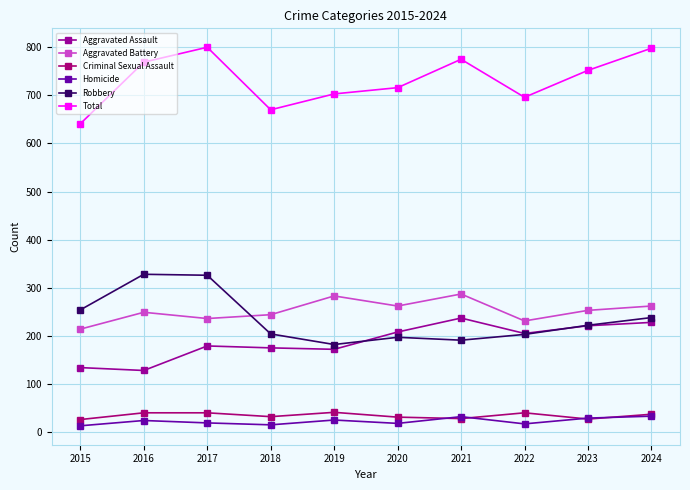

True or false: Aggravated Assault and Homicide intersect in this chart.

False